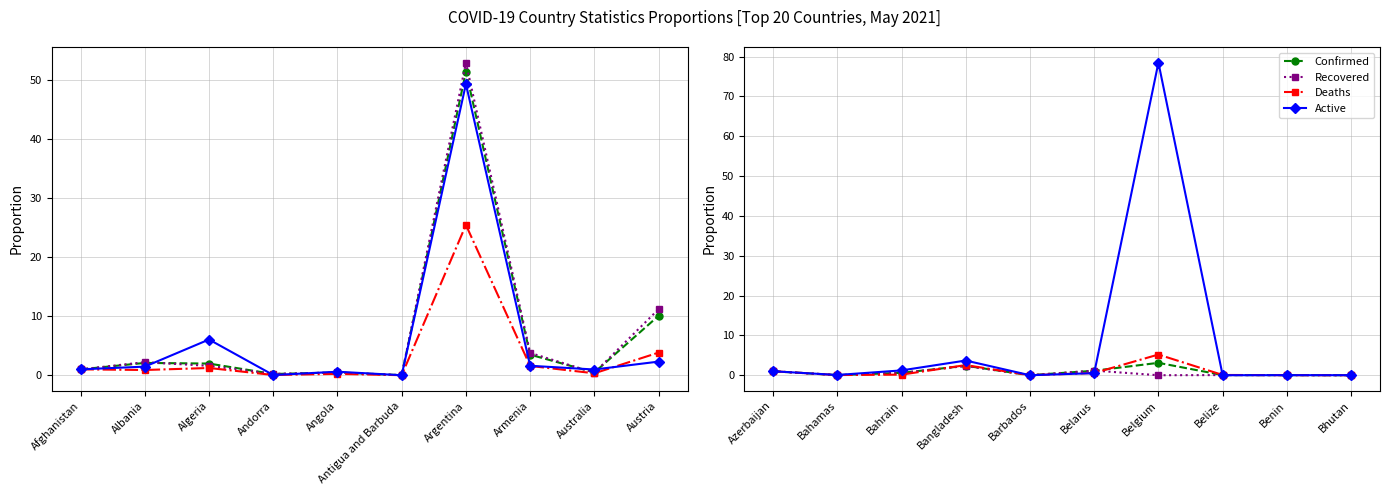

Is it true that Active equals 0.0 at Barbados?

False